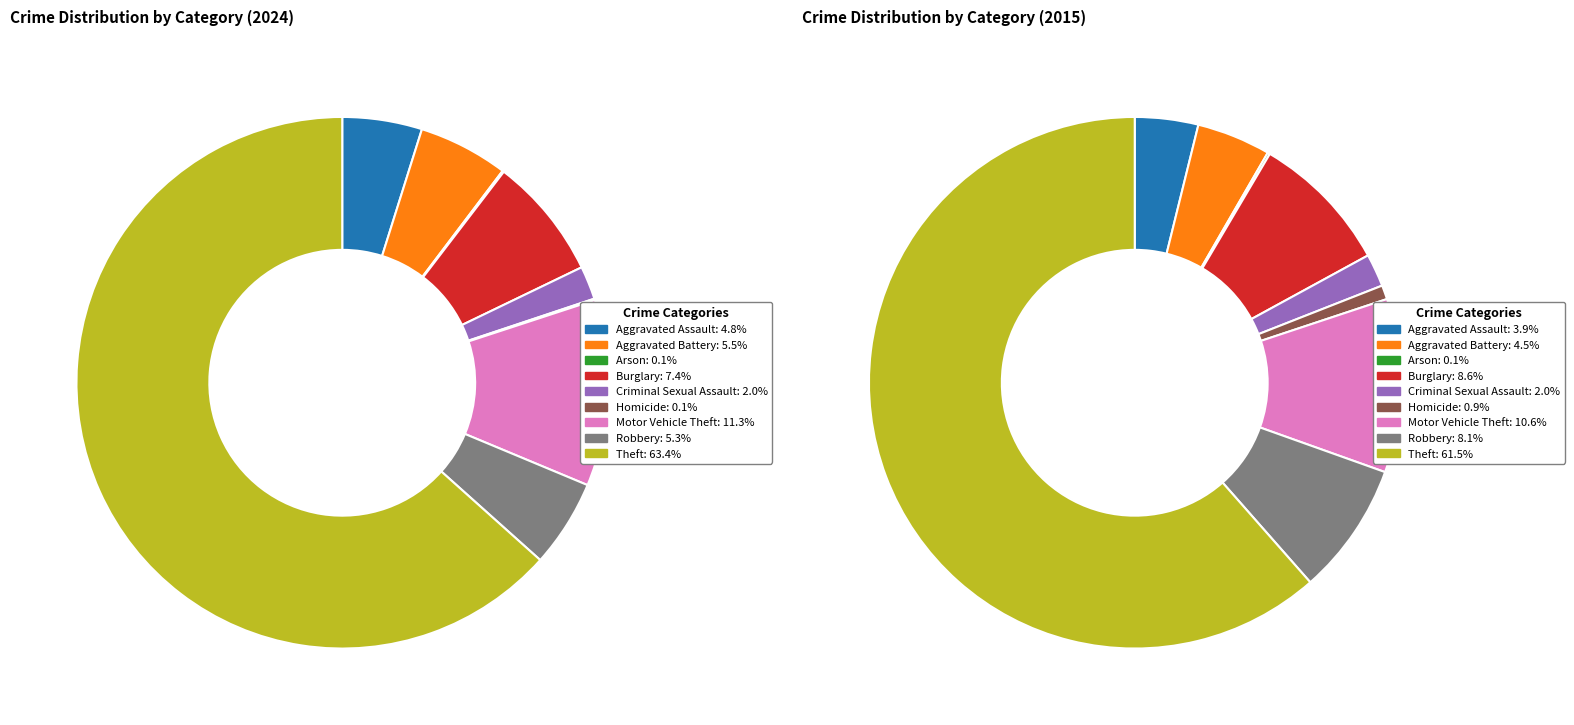

Which series changed the most between Burglary and Motor Vehicle Theft?

2024